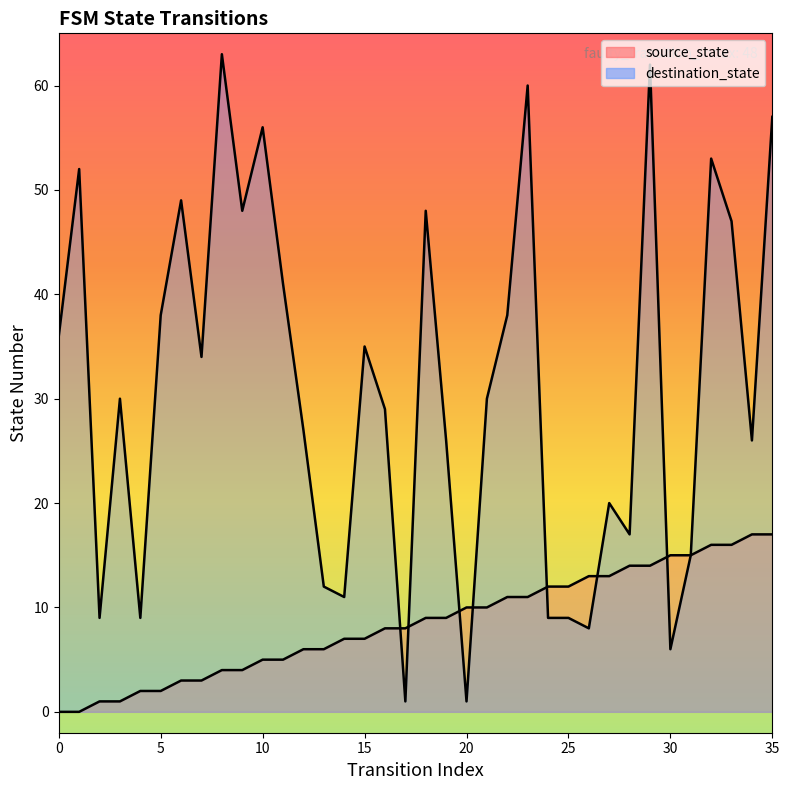

True or false: source_state and destination_state cross at least once.

True